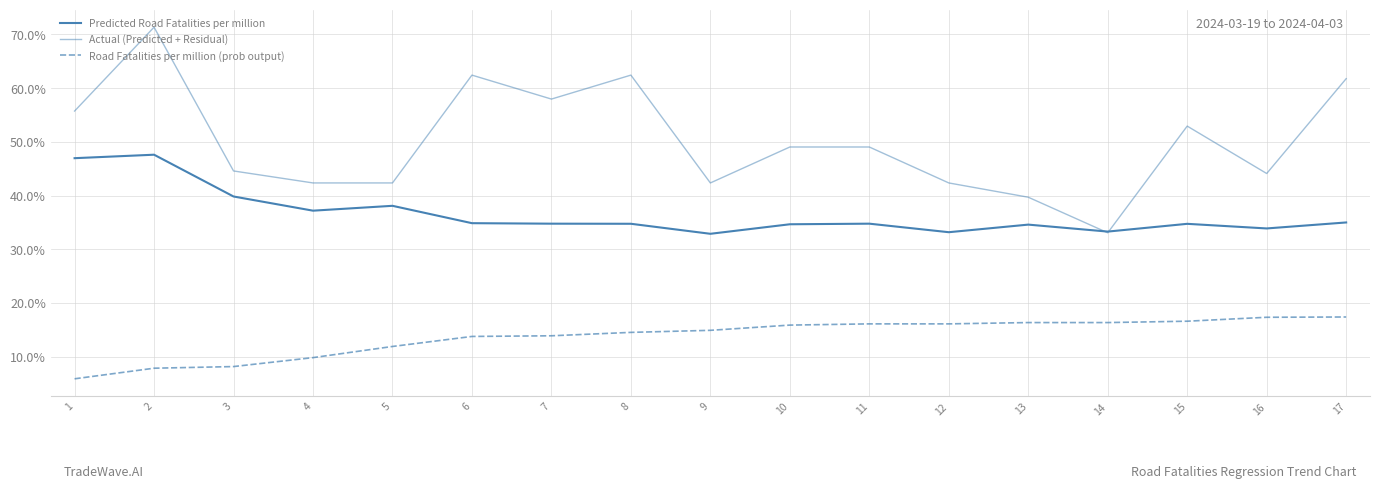

After their last crossing, which series has the higher values: Actual (Predicted + Residual) or Predicted Road Fatalities per million?

Actual (Predicted + Residual)